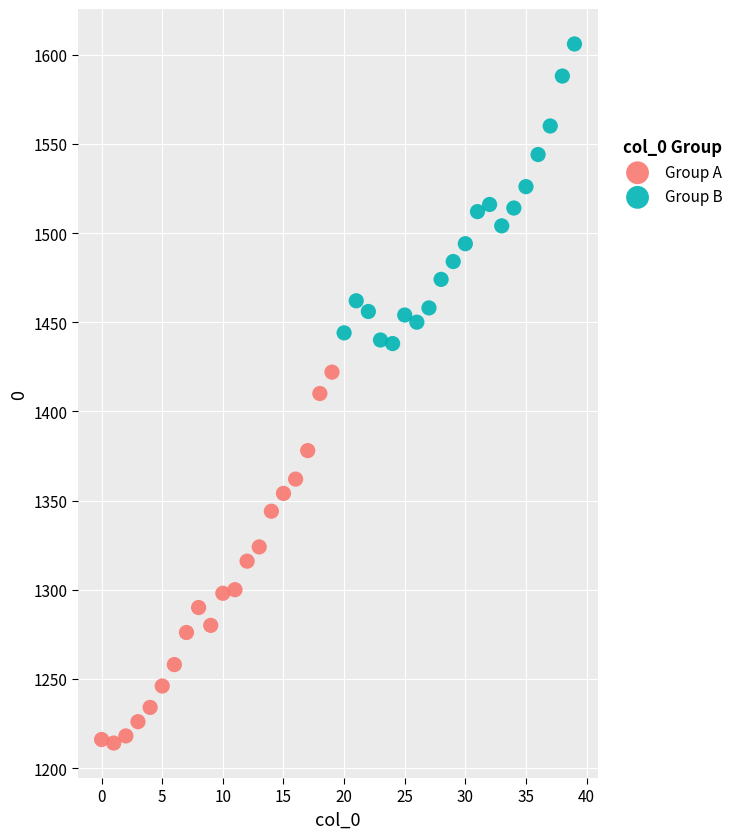

Which series contains the lowest Y value?

Group A